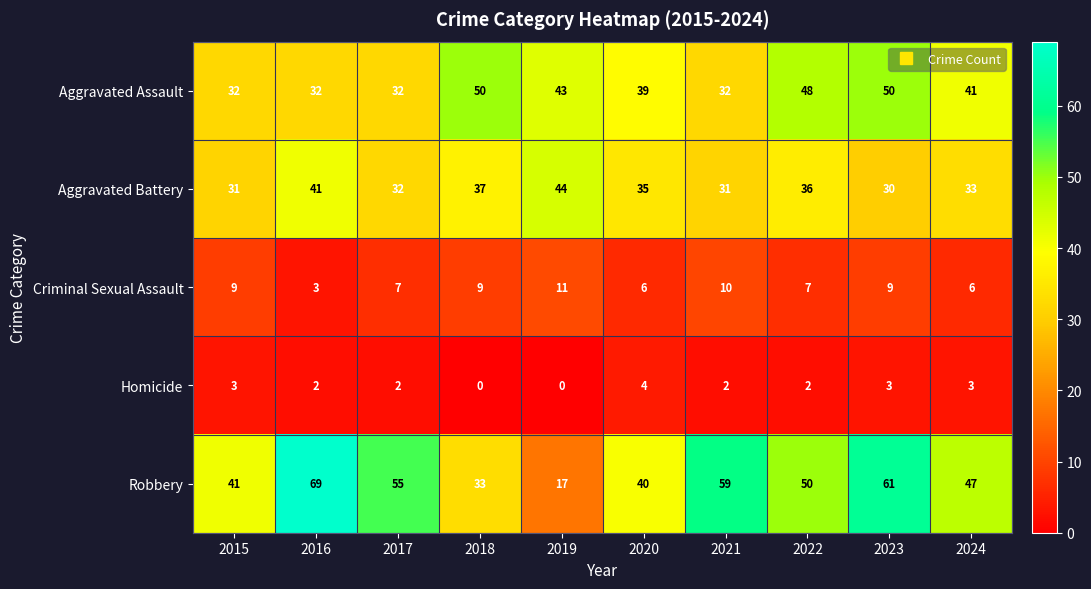

What is the total value across all series at 2019?

115